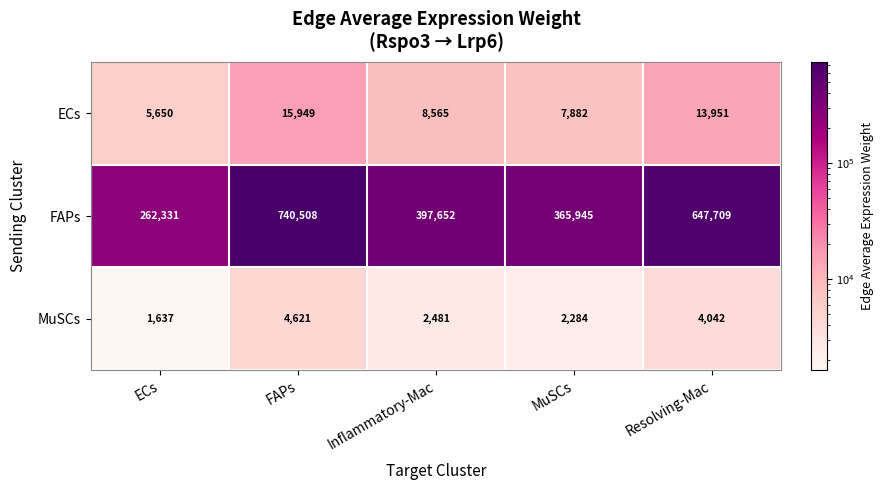

What is the difference between the highest and lowest values at FAPs?

735887